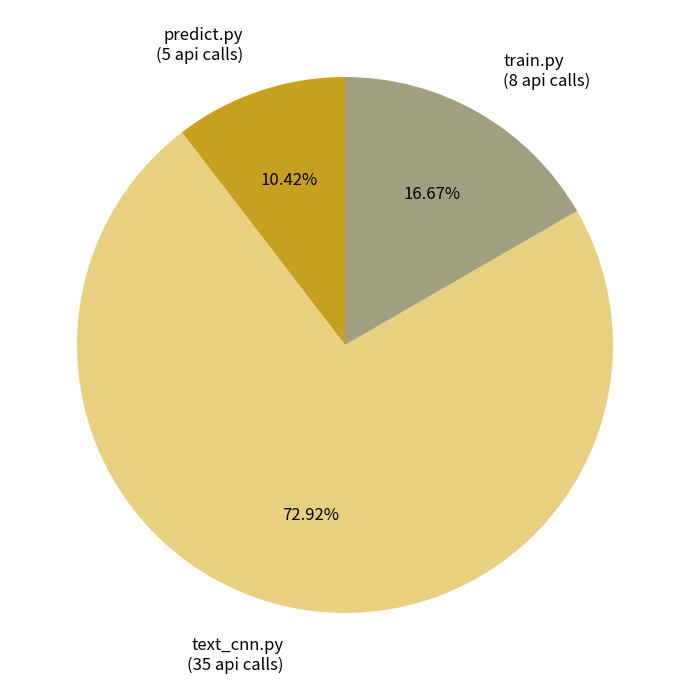

Between predict.py (5 api calls) and text_cnn.py (35 api calls), which is larger?

text_cnn.py (35 api calls)